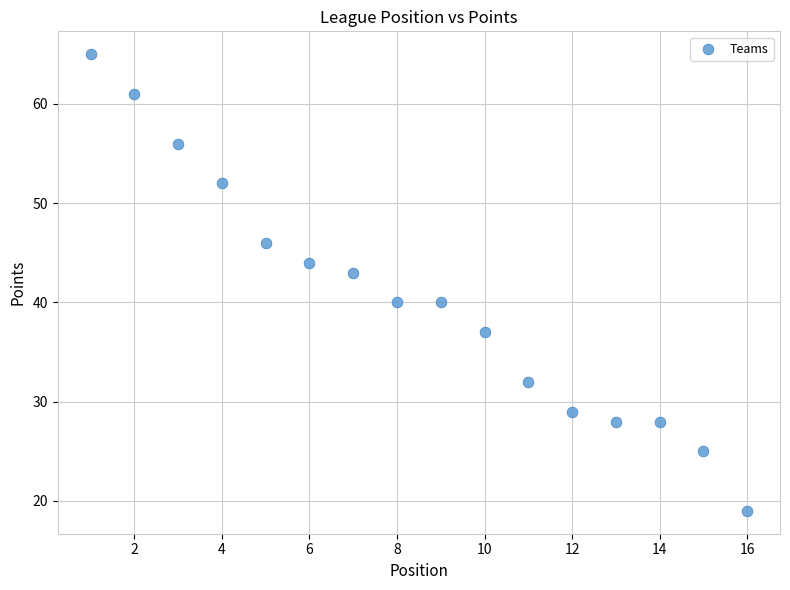

What is the range of X values (max minus min)?

15